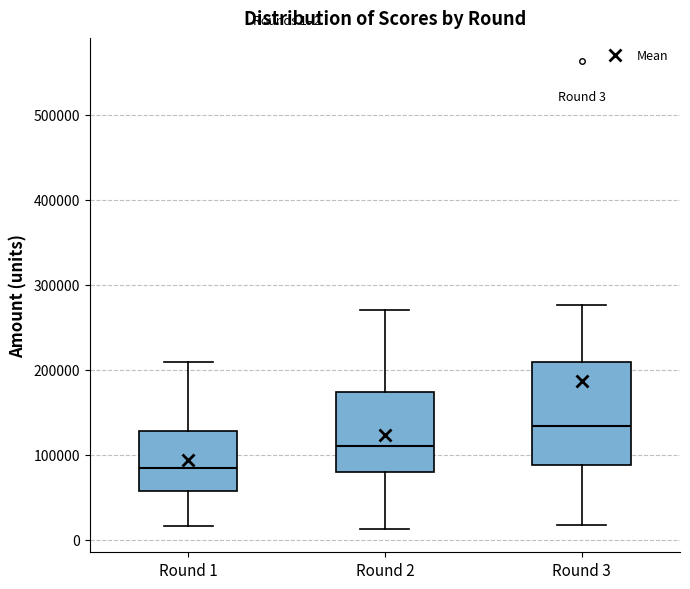

Comparing the boxes themselves (not the whiskers), which one is the tallest?

Round 3